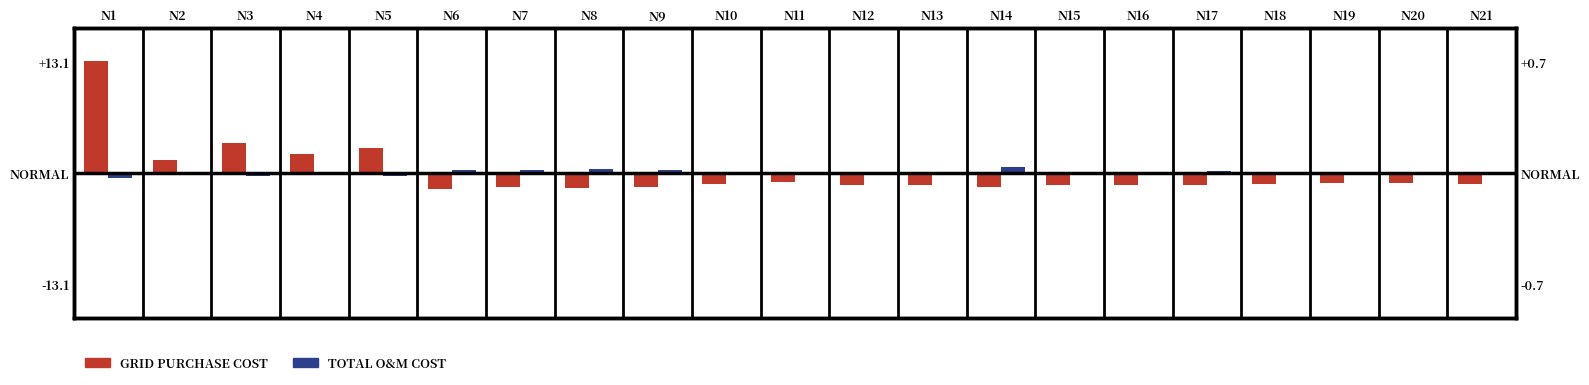

At which label does GridPurchaseCost first exceed -1?

N1